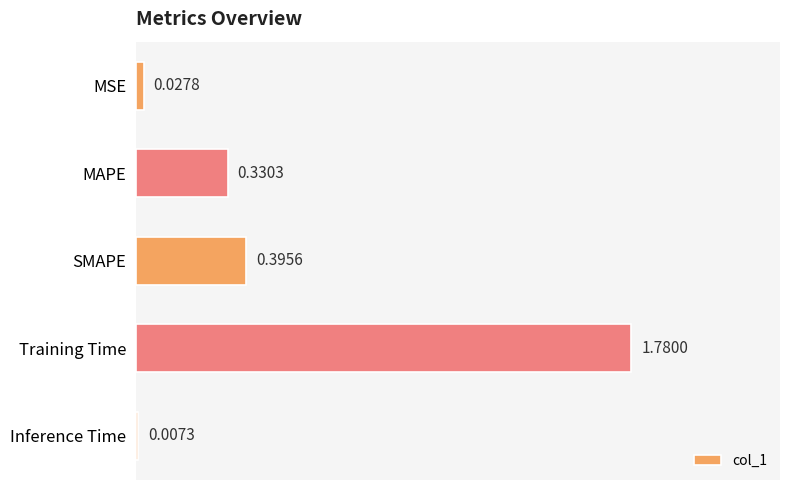

List the labels in order of value, largest first.

Training Time, SMAPE, MAPE, MSE, Inference Time